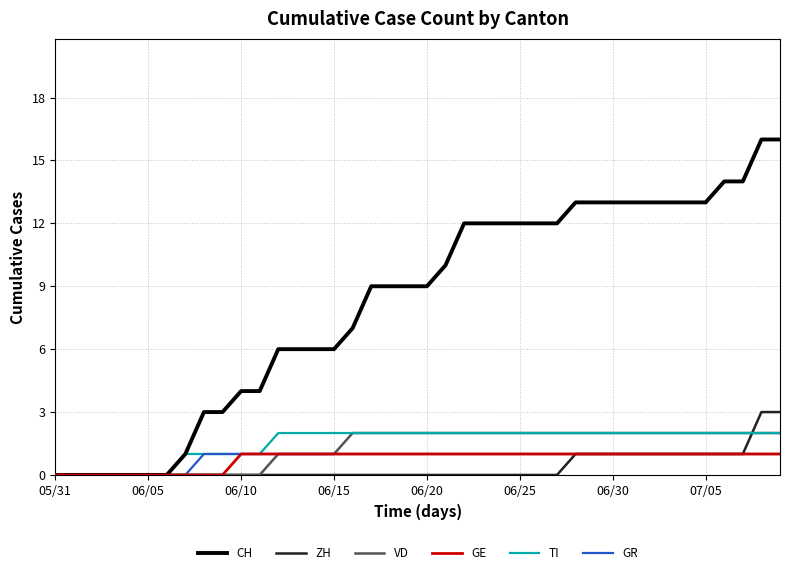

What are all the series names shown in the legend?

CH, ZH, VD, GE, TI, GR